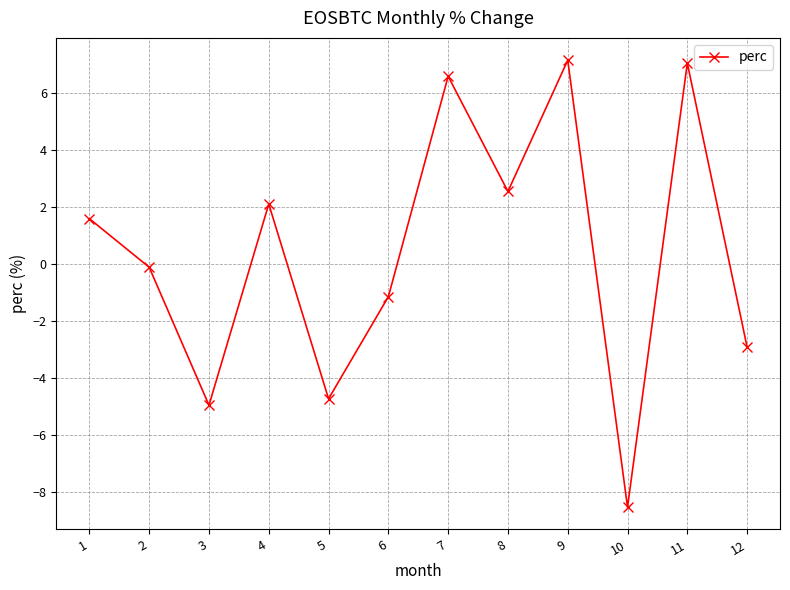

Where does the data first go above 1?

1